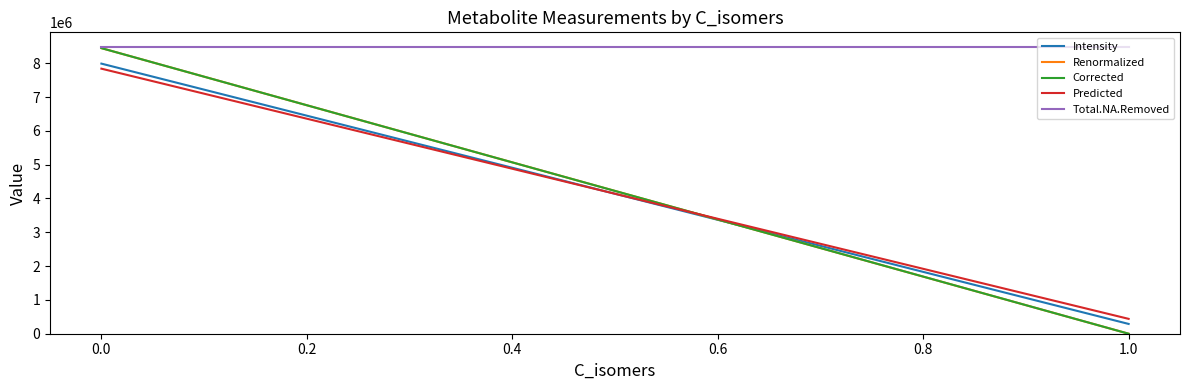

List the series in order of their peak value, highest first.

Total.NA.Removed, Renormalized, Corrected, Intensity, Predicted